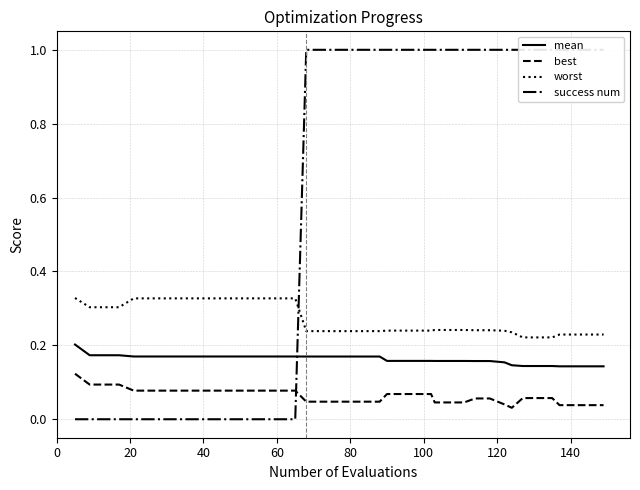

Reading left to right, extract all data points from this chart.

mean: 0.2	0.2	0.2	0.2	0.2	0.2	0.2	0.2	0.2	0.2	0.2	0.2	0.2	0.2	0.2	0.2	0.2	0.2	0.2	0.2	0.2	0.2	0.2	0.2	0.2	0.2	0.2	0.2	0.2	0.2	0.2	0.2	0.1	0.1	0.1	0.1	0.1	0.1	0.1	0.1
best: 0.1	0.1	0.1	0.1	0.1	0.1	0.1	0.1	0.1	0.1	0.1	0.1	0.1	0.1	0.1	0.1	0.0	0.0	0.0	0.0	0.0	0.0	0.1	0.1	0.1	0.1	0.0	0.0	0.0	0.1	0.1	0.0	0.0	0.1	0.1	0.1	0.0	0.0	0.0	0.0
worst: 0.3	0.3	0.3	0.3	0.3	0.3	0.3	0.3	0.3	0.3	0.3	0.3	0.3	0.3	0.3	0.3	0.2	0.2	0.2	0.2	0.2	0.2	0.2	0.2	0.2	0.2	0.2	0.2	0.2	0.2	0.2	0.2	0.2	0.2	0.2	0.2	0.2	0.2	0.2	0.2
success num: 0.0	0.0	0.0	0.0	0.0	0.0	0.0	0.0	0.0	0.0	0.0	0.0	0.0	0.0	0.0	0.0	1.0	1.0	1.0	1.0	1.0	1.0	1.0	1.0	1.0	1.0	1.0	1.0	1.0	1.0	1.0	1.0	1.0	1.0	1.0	1.0	1.0	1.0	1.0	1.0